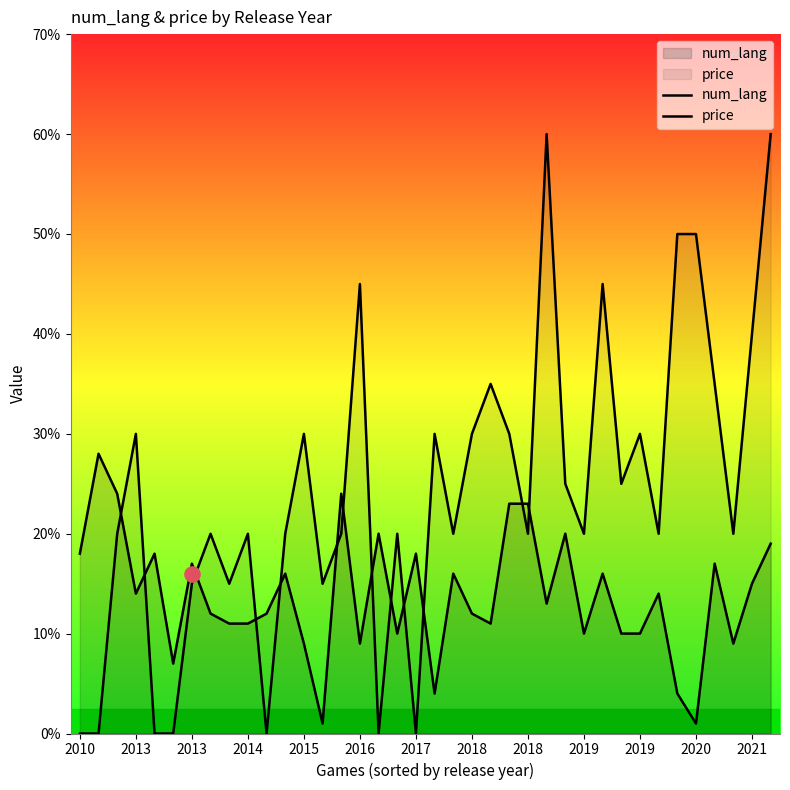

What are all the series names shown in the legend?

num_lang, price